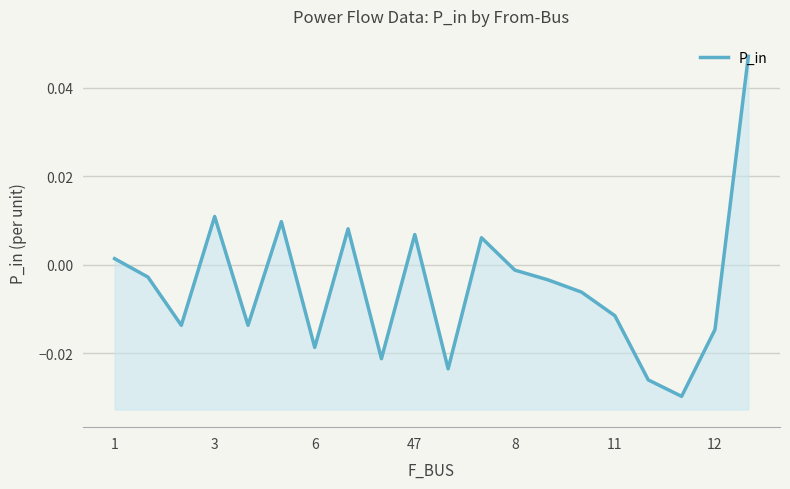

Rank the categories by value from lowest to highest.

17, 16, 10, 8, 12, 18, 8, 6, 15, 14, 13, 3, 12, 1, 11, 9, 7, 11, 47, 19